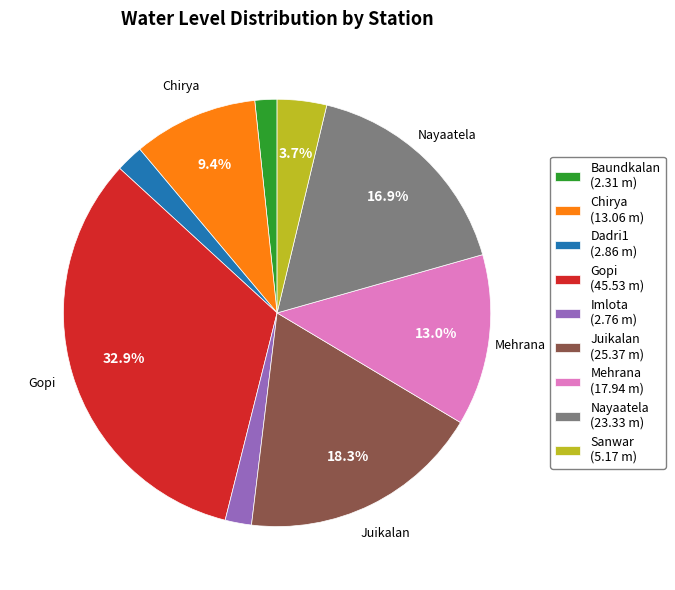

Is it true that Nayaatela is 17% of the pie?

True